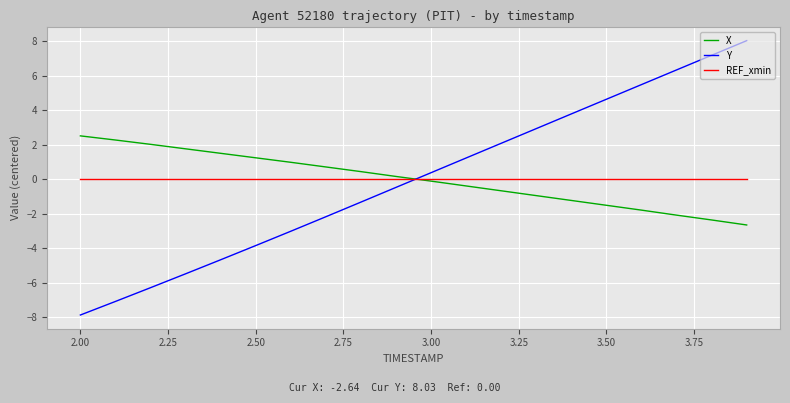

Which series has the widest spread of values?

Y